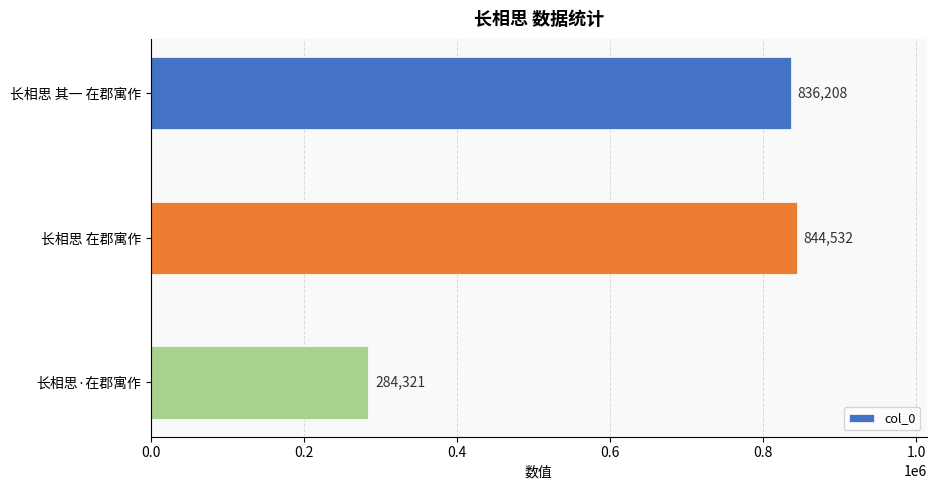

What is the minimum value shown in the chart?

284321